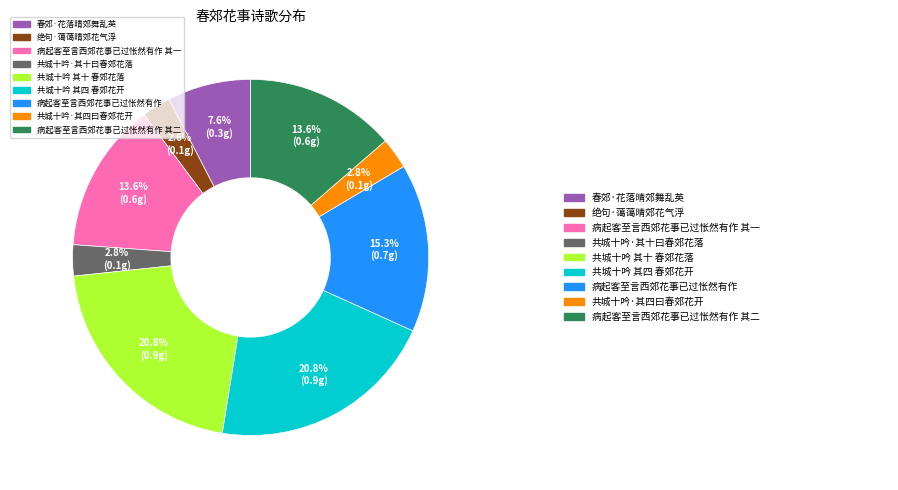

Does any single category account for the majority?

No